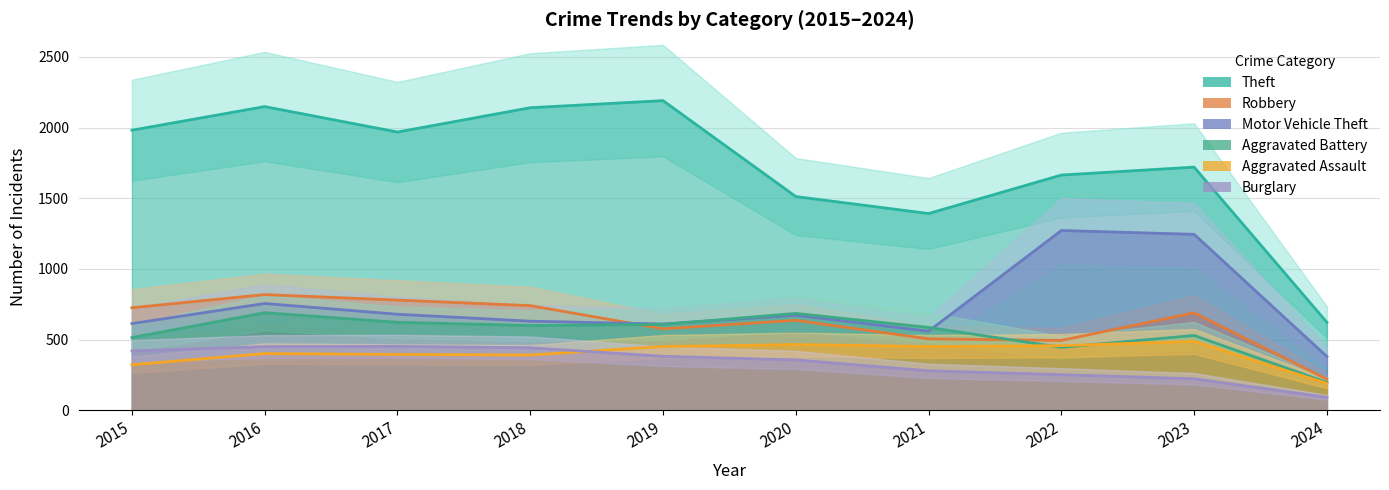

Reading right to left, what are all the values shown in this chart?

Theft: 623	1720	1664	1392	1512	2190	2140	1968	2148	1981
Robbery: 221	690	495	506	637	577	741	780	819	726
Motor Vehicle Theft: 381	1245	1272	560	673	611	631	680	756	614
Aggravated Battery: 198	530	446	587	686	608	600	623	691	515
Aggravated Assault: 191	488	458	452	466	452	392	396	402	323
Burglary: 93	224	253	280	357	383	443	453	451	421